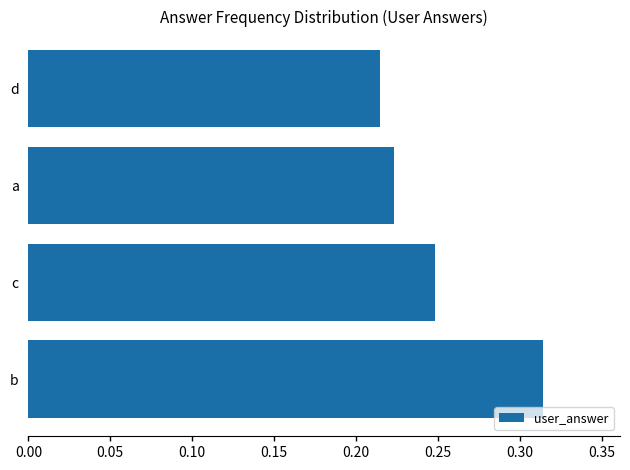

The chart shows a value of 0.2 at b. True or false?

False